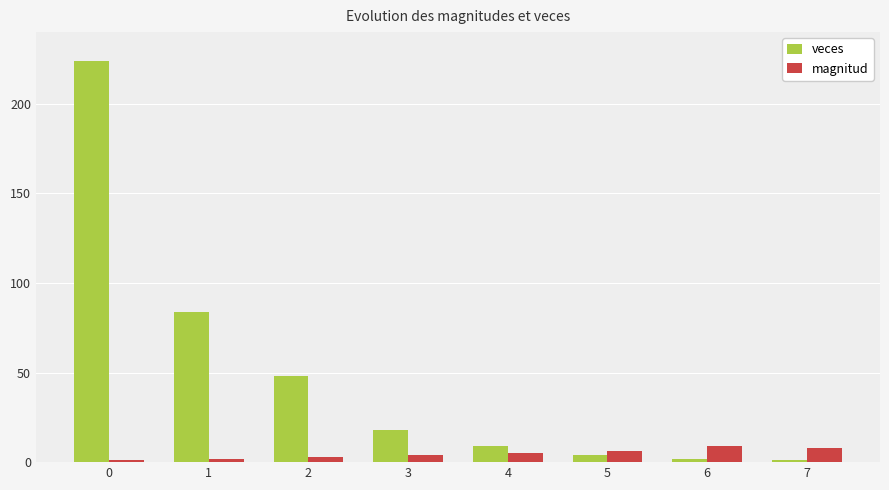

Is it true that veces equals 2 at 6?

True